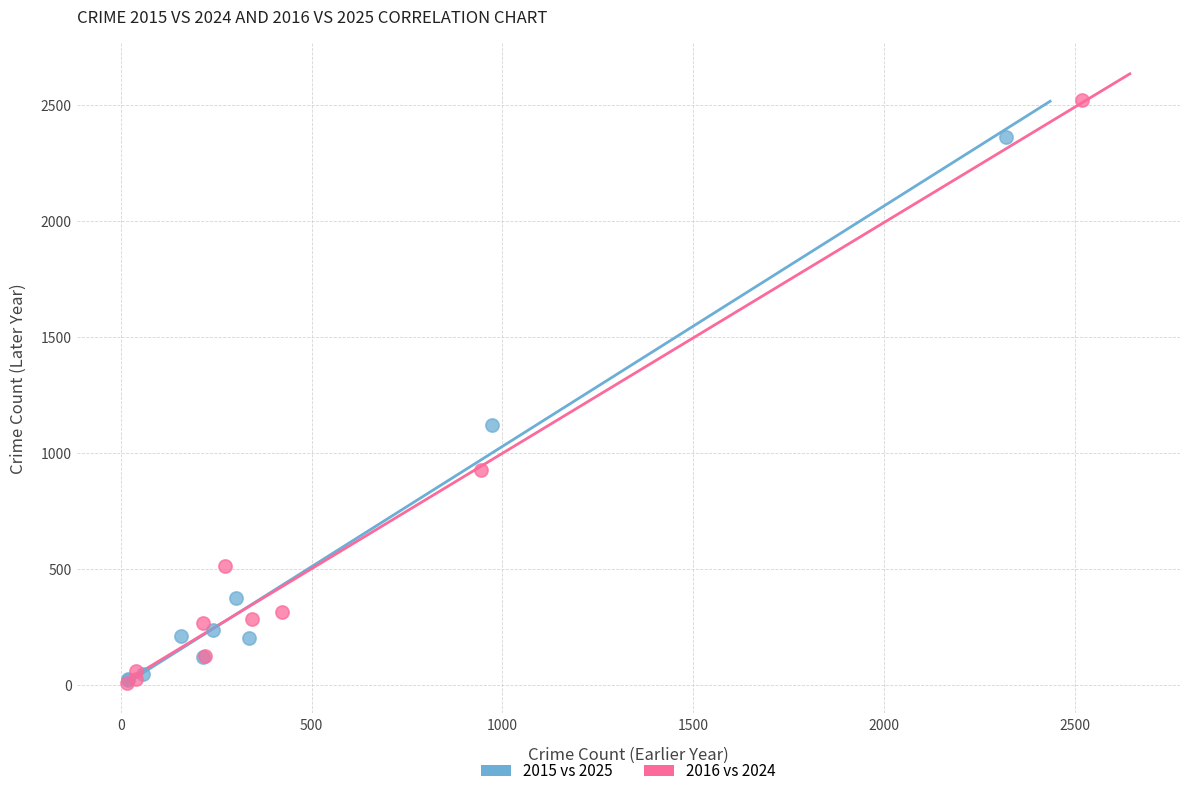

Which series reaches the maximum Y coordinate?

2016 vs 2024